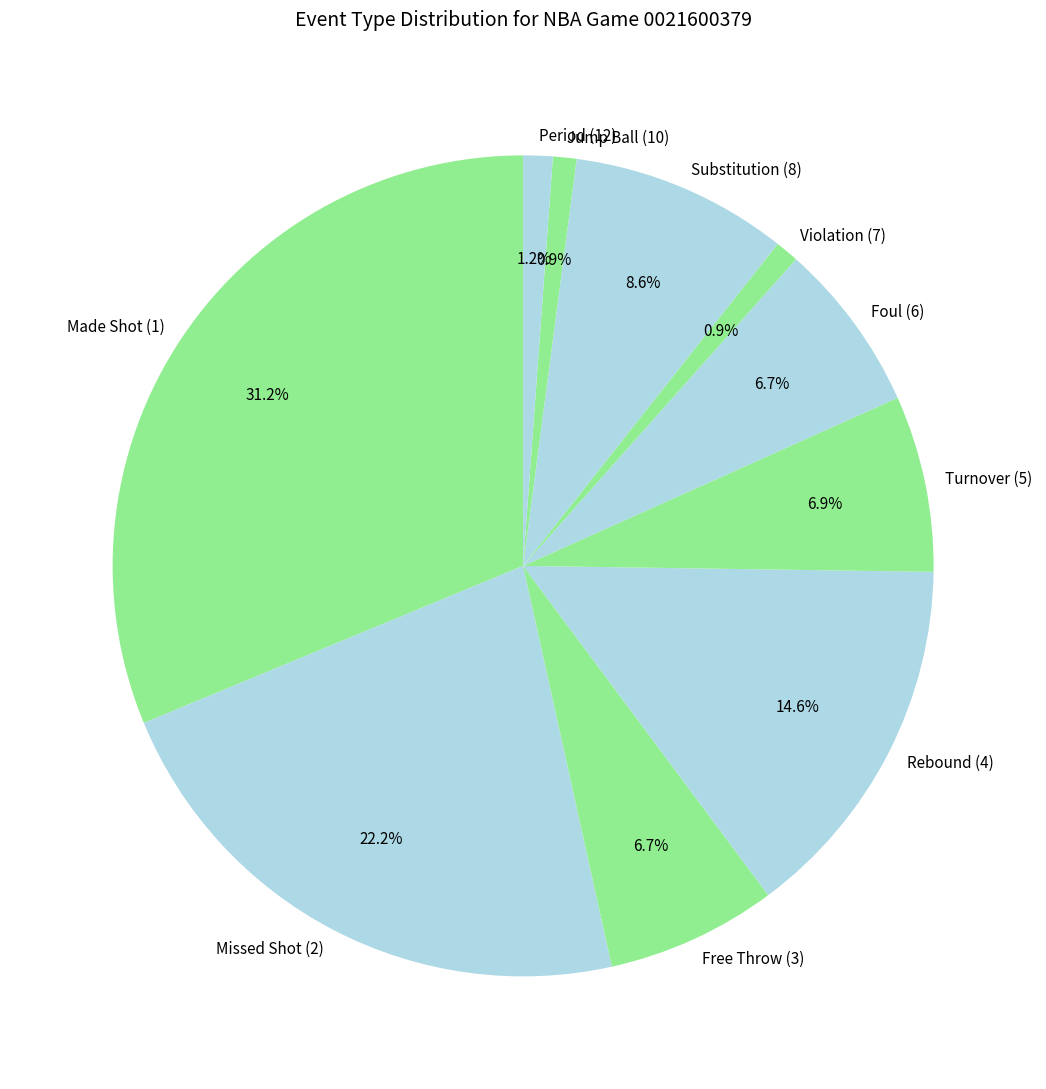

Which category has the biggest portion of the pie?

Made Shot (1)